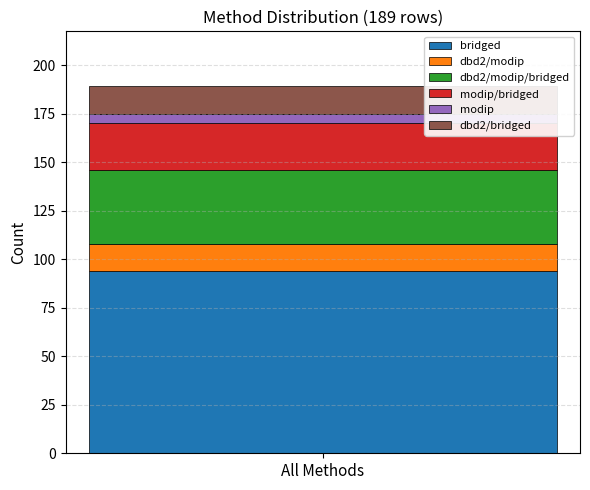

What is the lowest value of the bridged series?

94